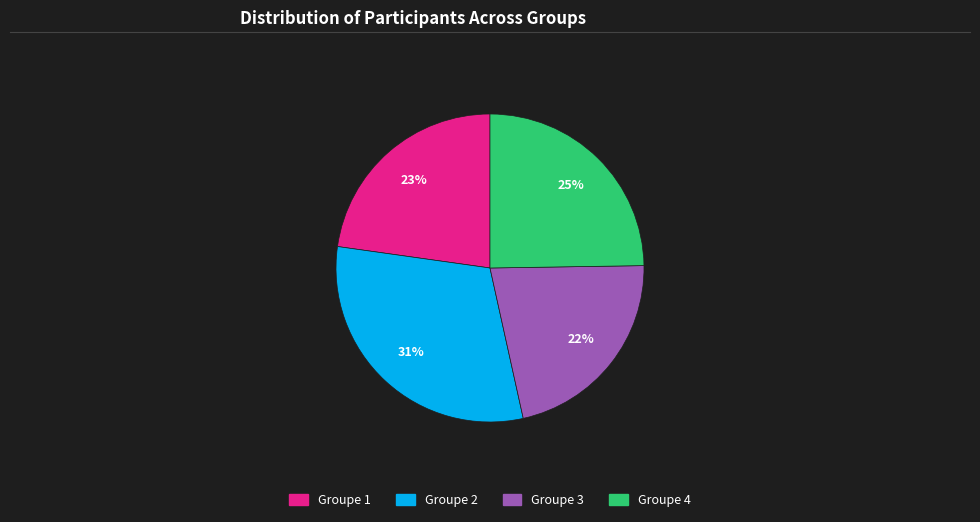

Between Groupe 4 and Groupe 2, which is larger?

Groupe 2